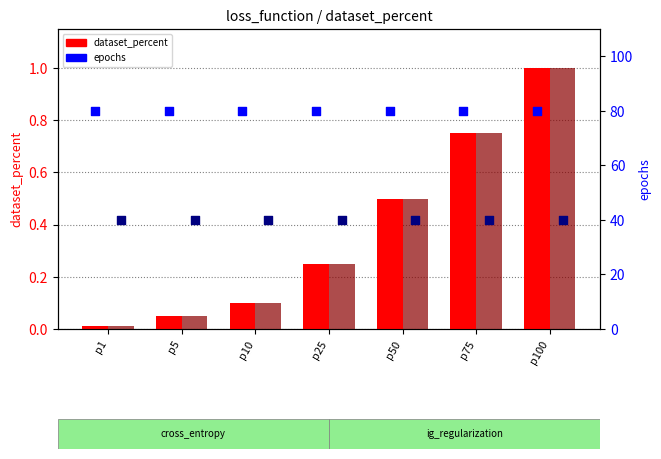

At which category is the sum across all series the highest?

p100